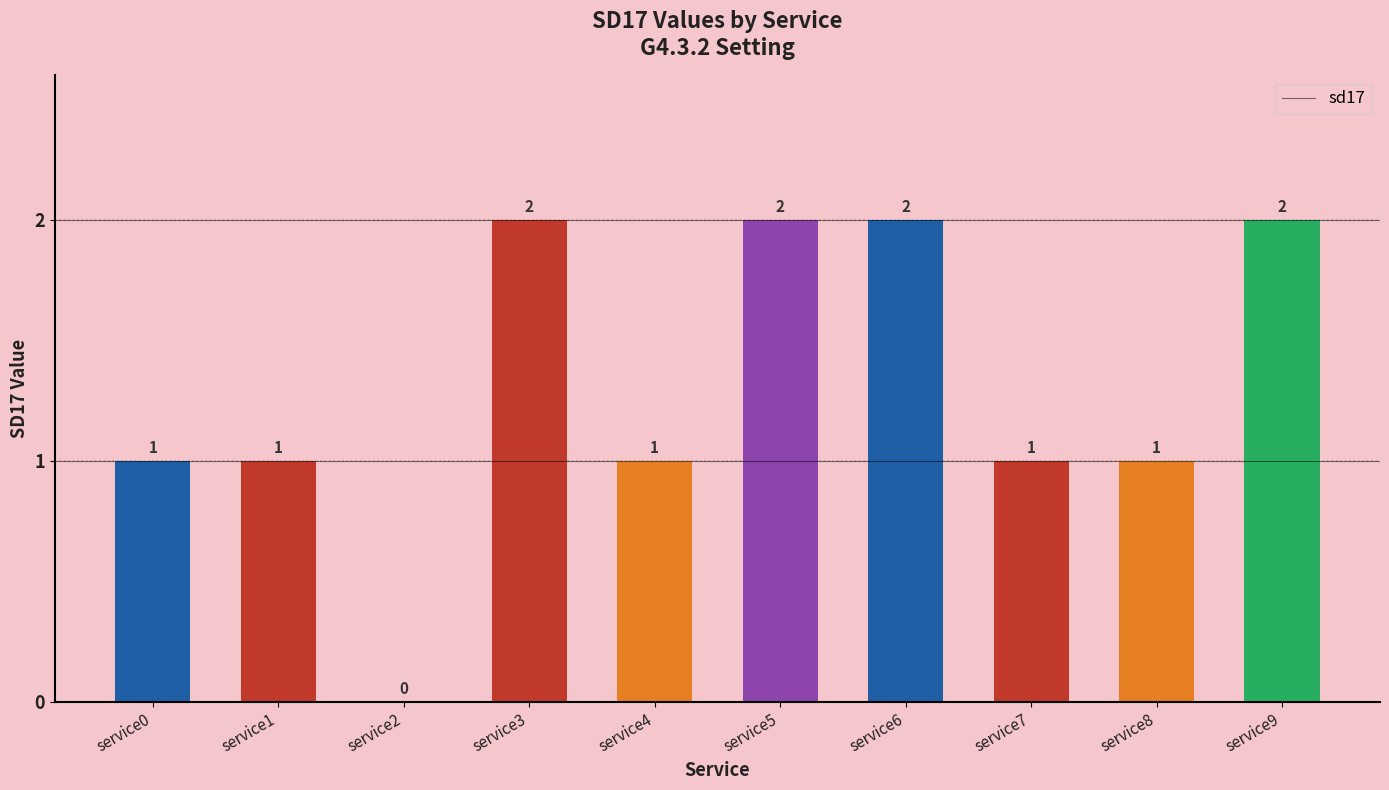

The chart shows a value of 1 at service6. True or false?

False